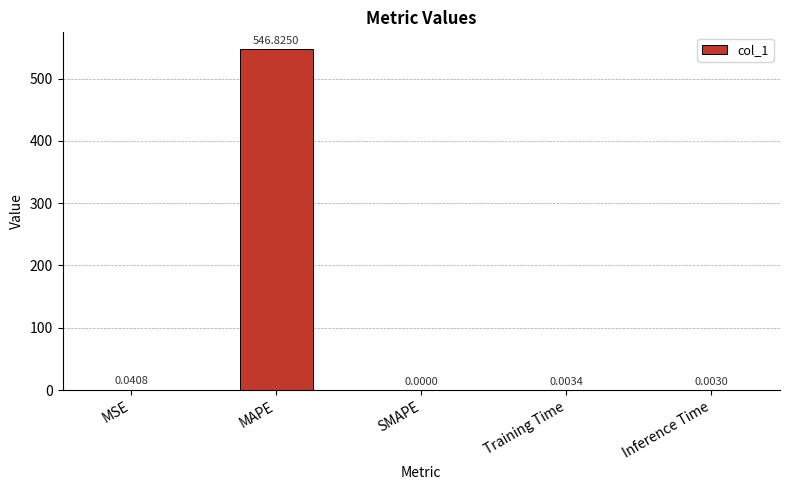

At which label is the value closest to 273?

MSE